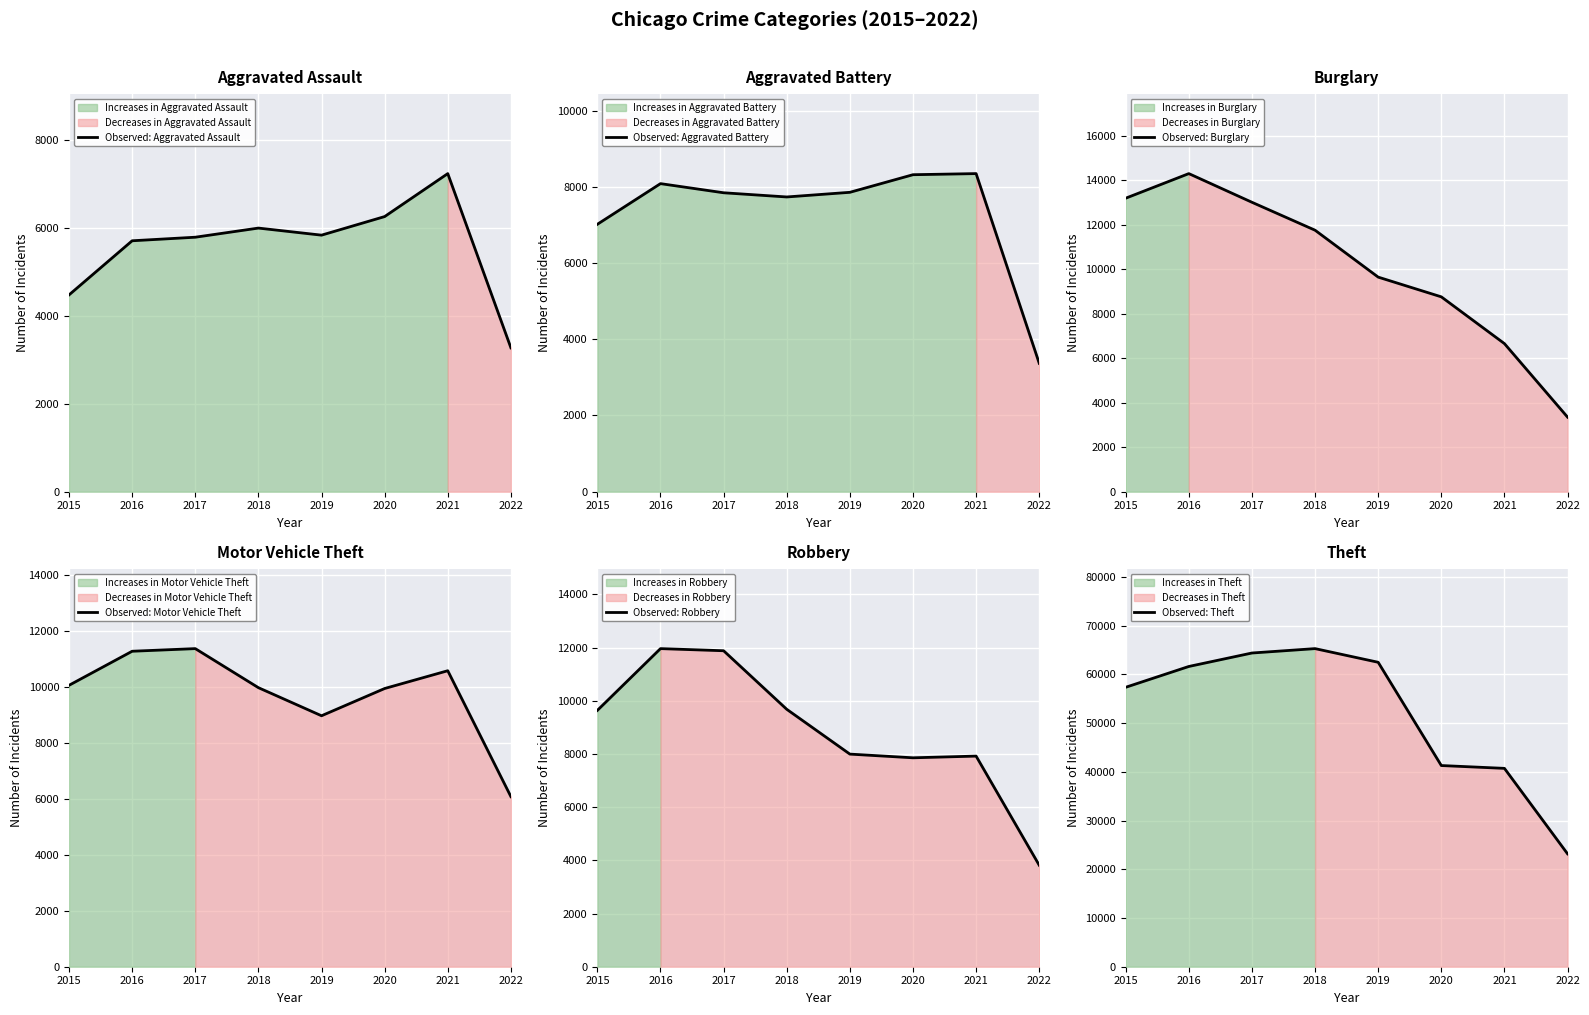

What is the average value of the Observed: Burglary series?

10077